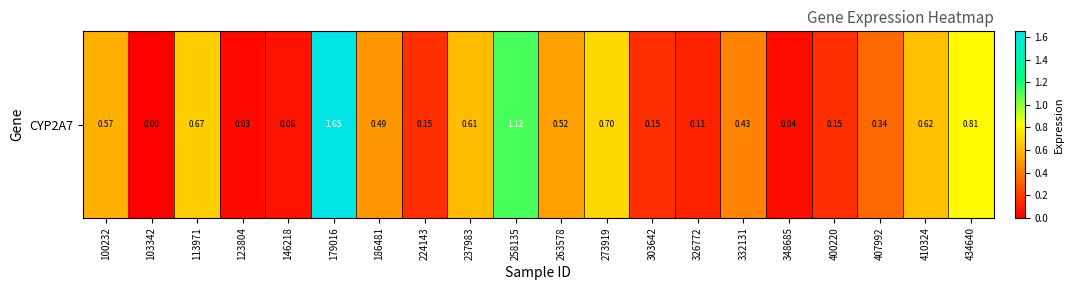

What is the change in value from 258135 to 303642?

-1.0